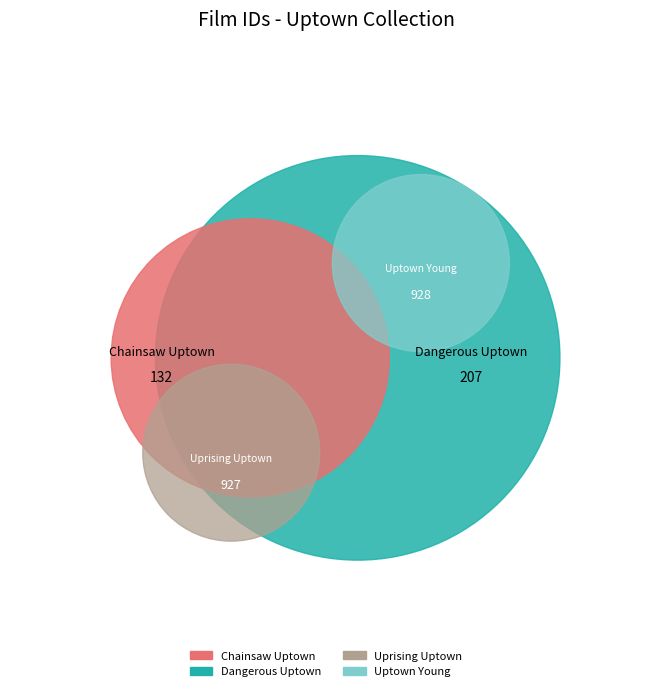

The Uptown Young slice represents 35% of the pie. True or false?

False